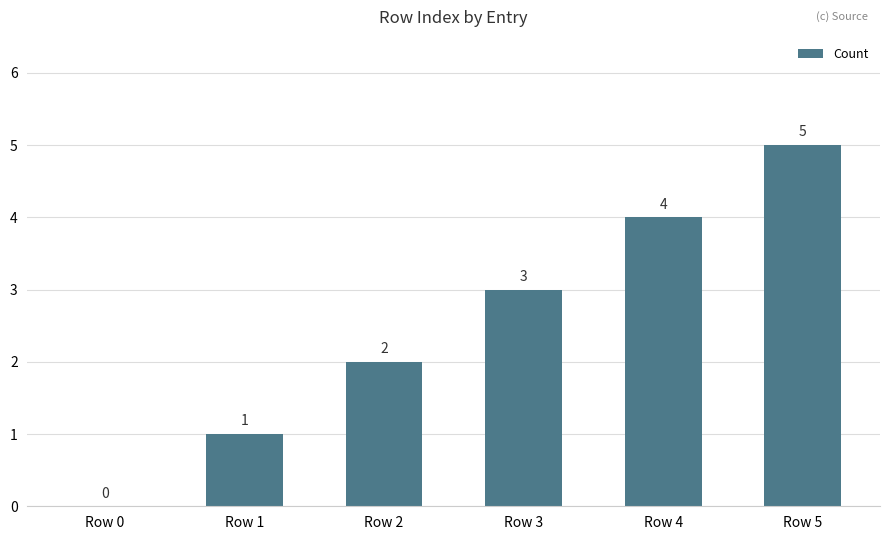

Which category has the highest value across all series?

Row 5